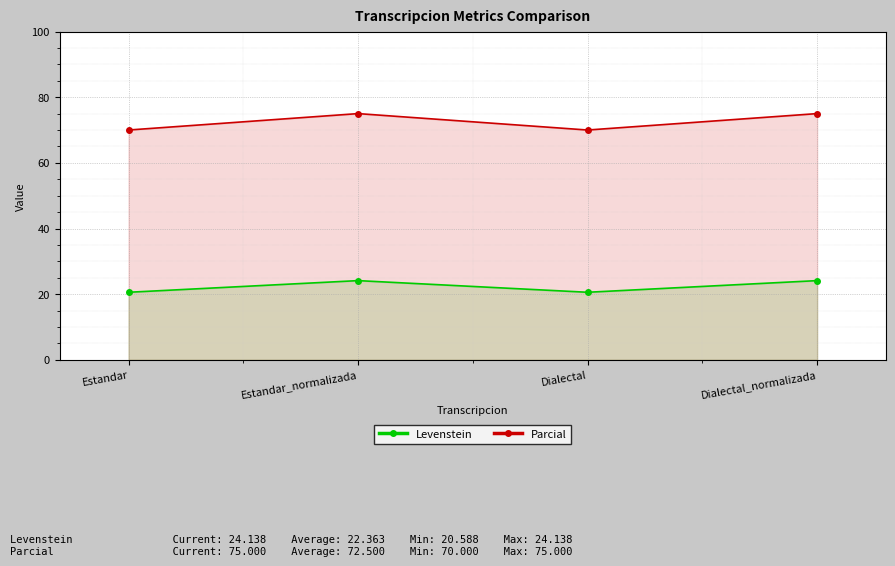

At which label does Levenstein first exceed 24?

Estandar_normalizada